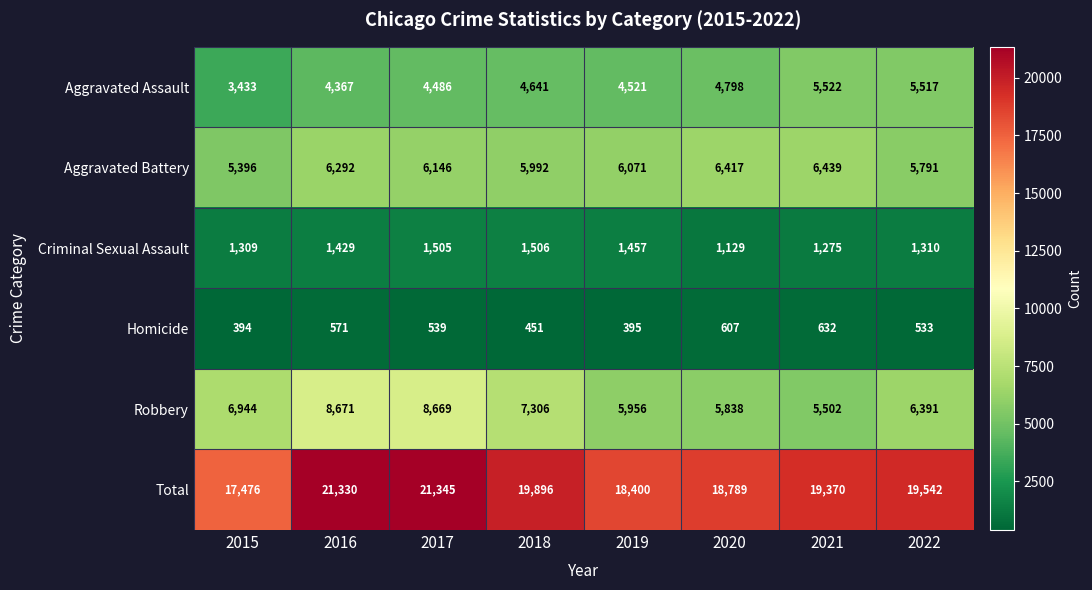

At 2019, list the series in order from smallest to largest.

Homicide, Criminal Sexual Assault, Aggravated Assault, Robbery, Aggravated Battery, Total